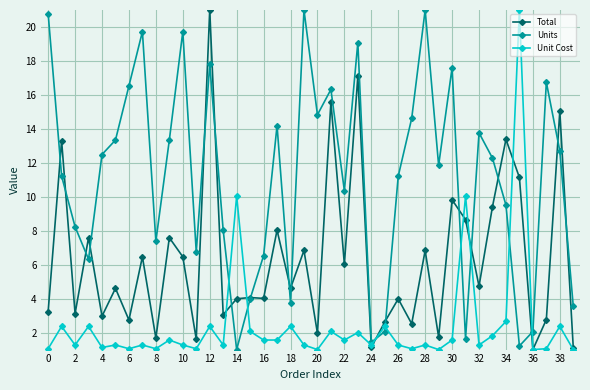

What is the smallest value displayed?

1.0